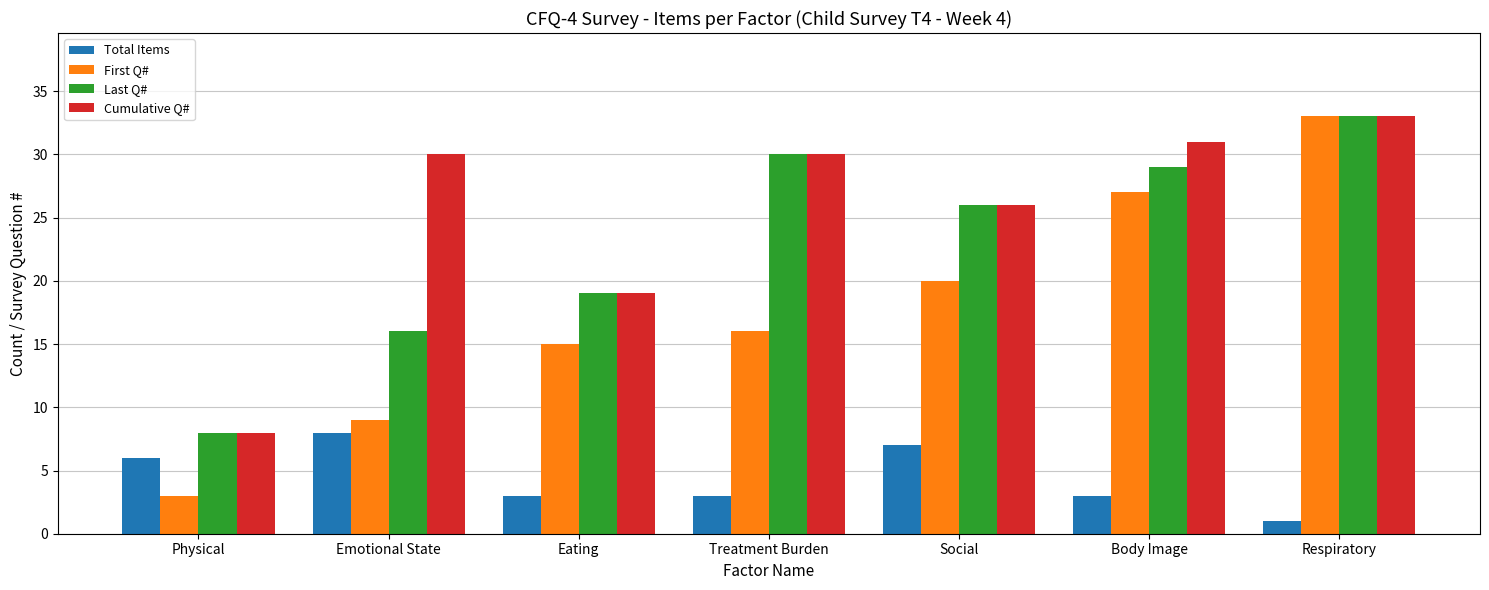

Between Emotional State and Treatment Burden, which series saw the biggest shift?

Last Q#